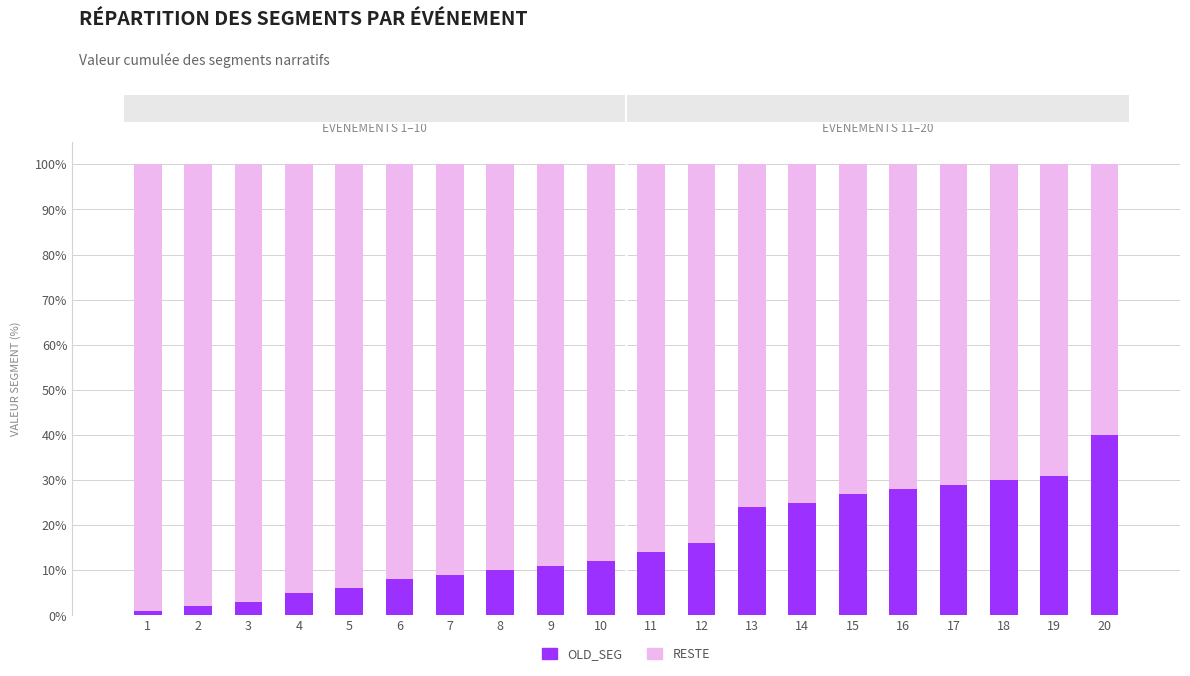

Count the number of data series in this chart.

2